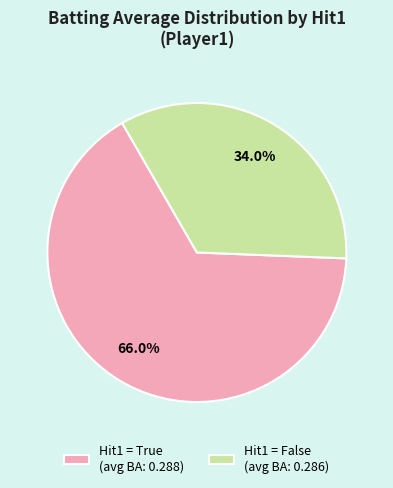

Does Hit1 = True (avg BA: 0.288) represent more than half of the total?

Yes